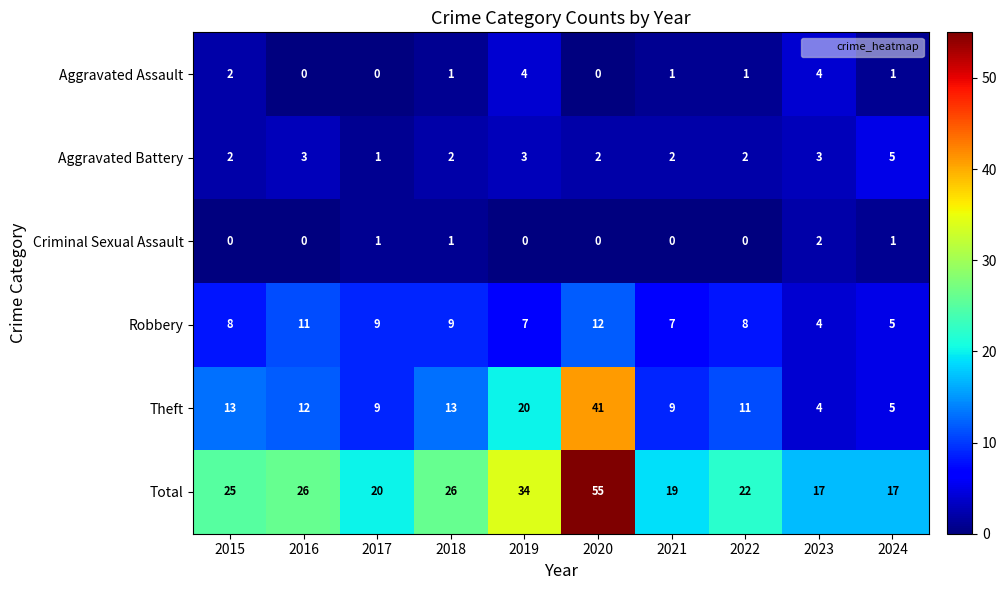

Which category has the lowest value in the Aggravated Battery series?

2017